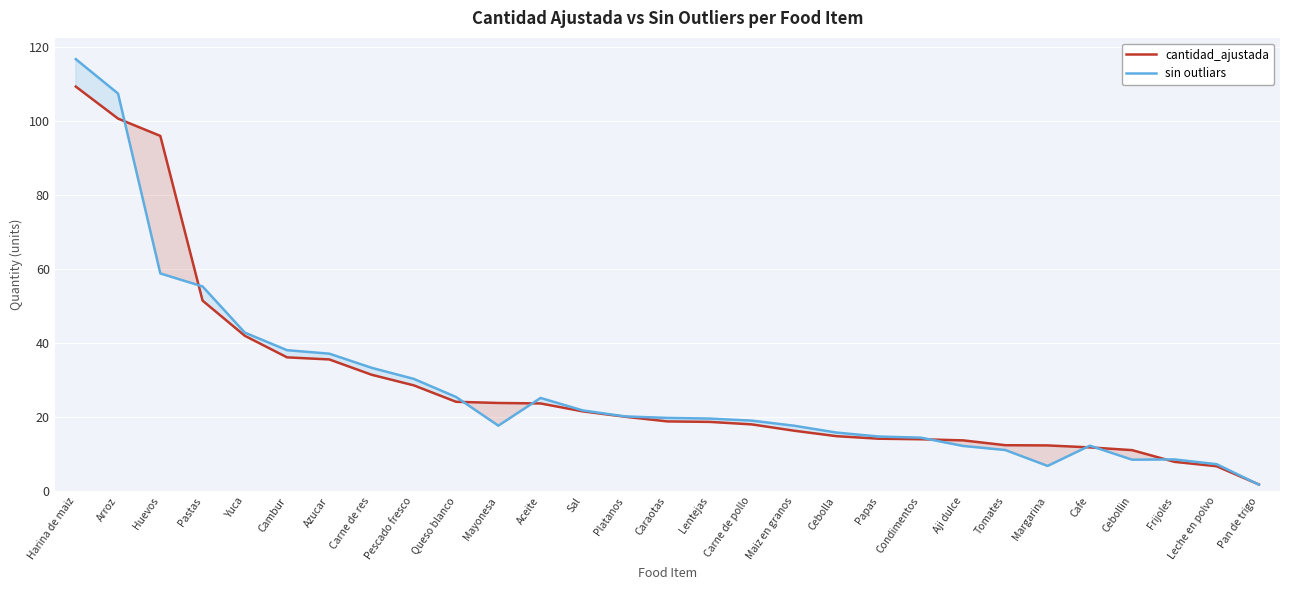

What is the label of the 18th point from the left?

Maiz en granos